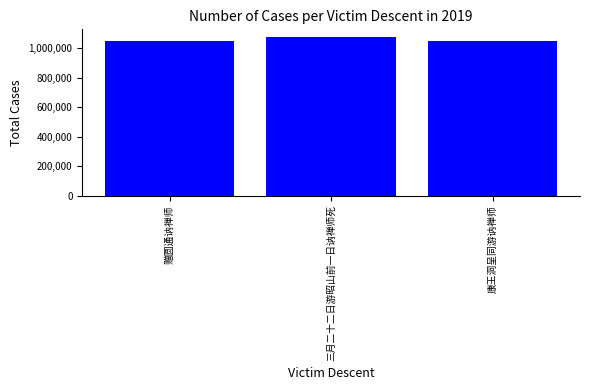

At which label is the value closest to 1062338?

赠圆通讷禅师